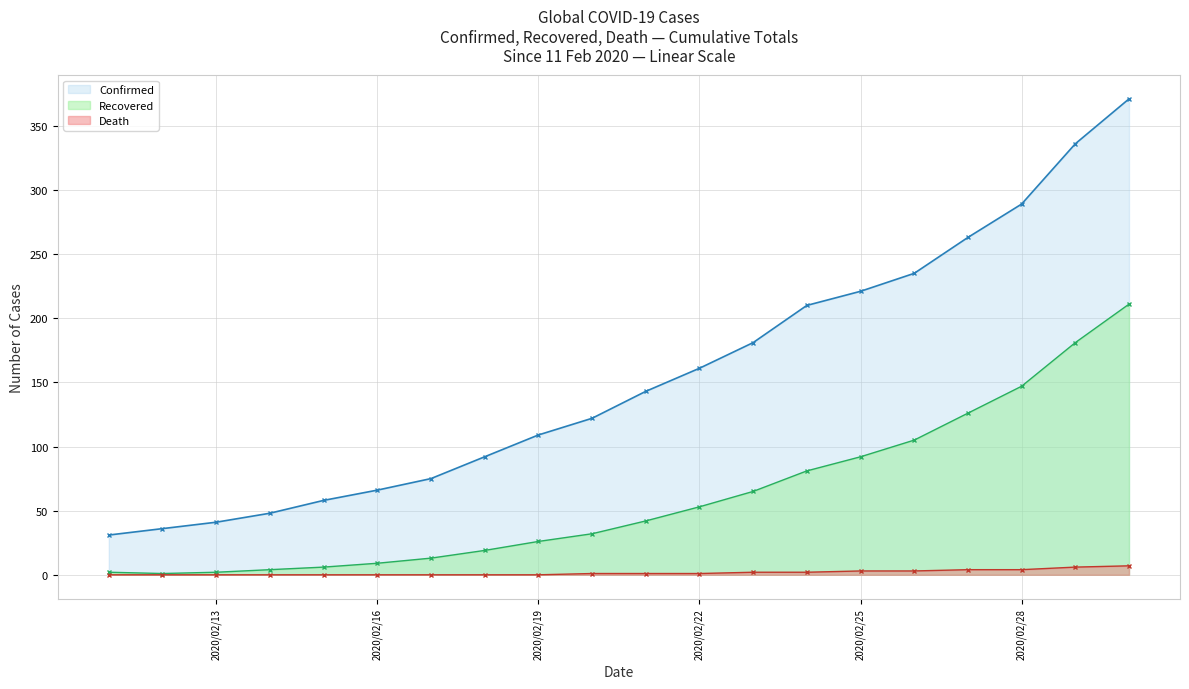

Which series has the widest spread of values?

Confirmed